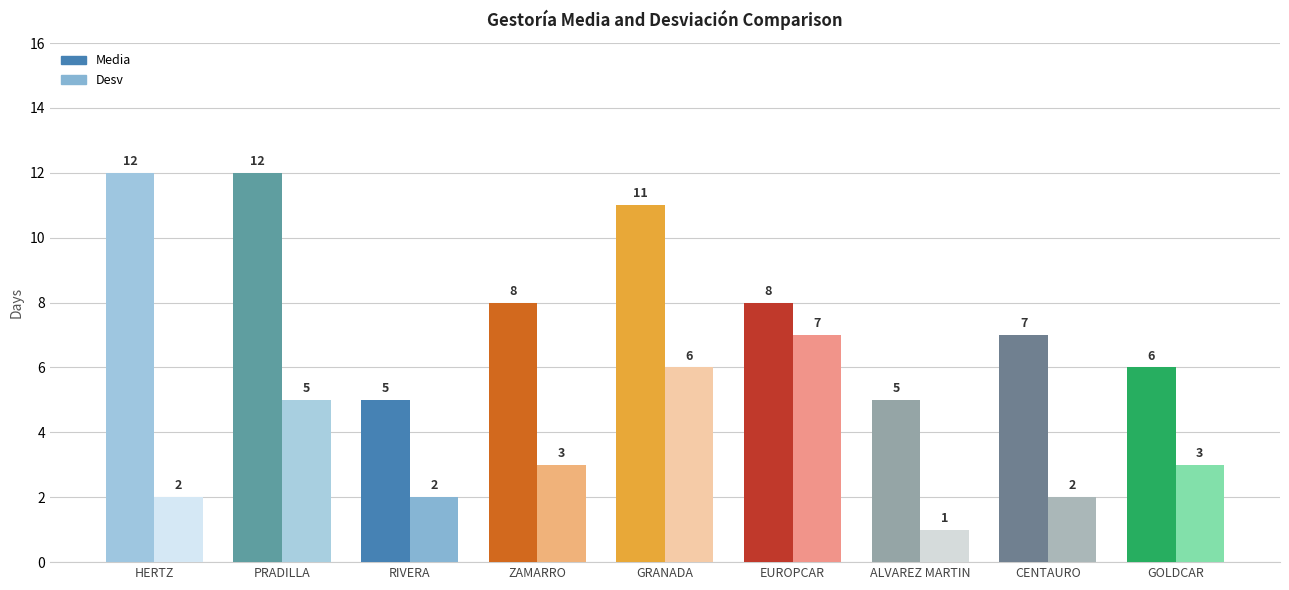

What is the value of the Desv bar at the 1st from the left?

2